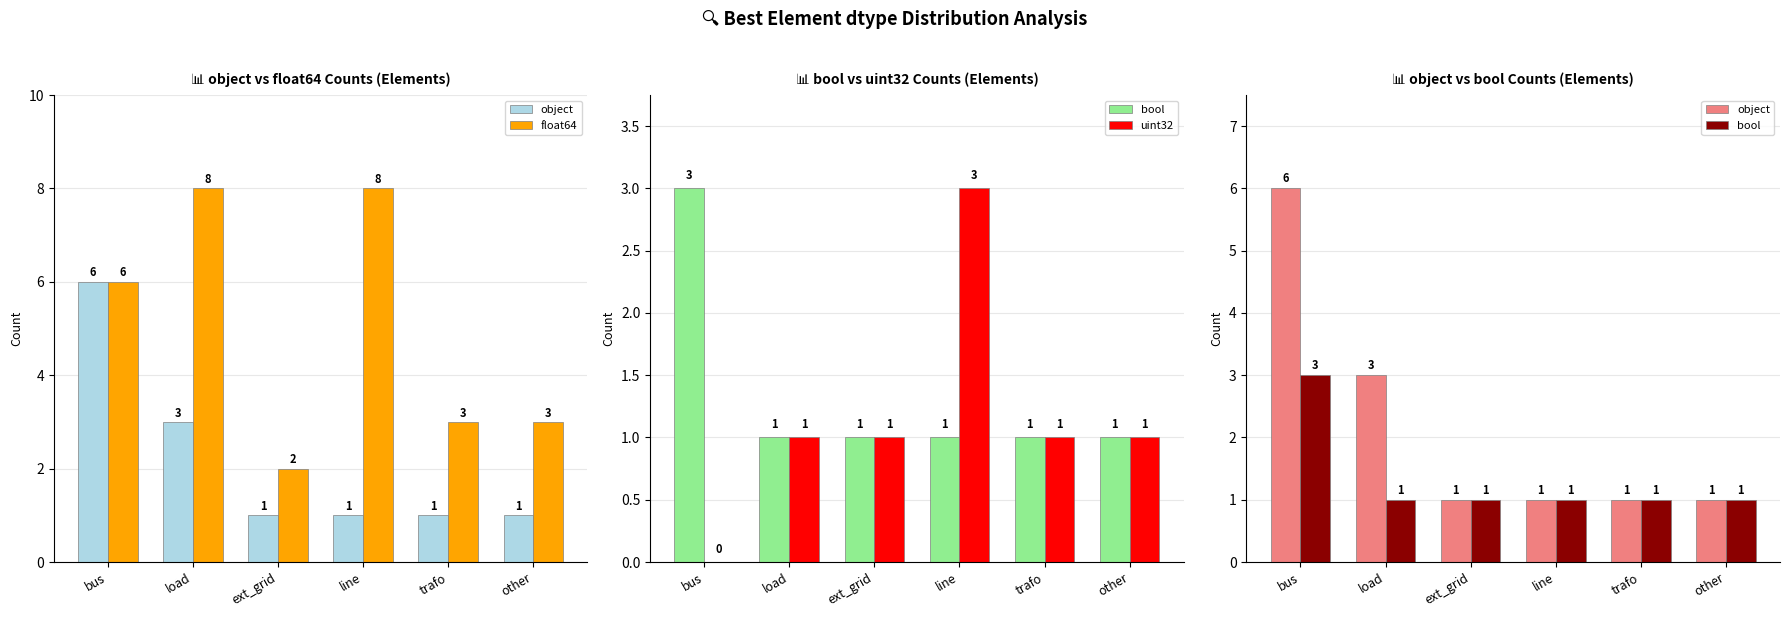

Reading right to left, transcribe all the data shown in this chart.

object: 1	1	1	1	3	6
float64: 3	3	8	2	8	6
bool: 1	1	1	1	1	3
uint32: 1	1	3	1	1	0